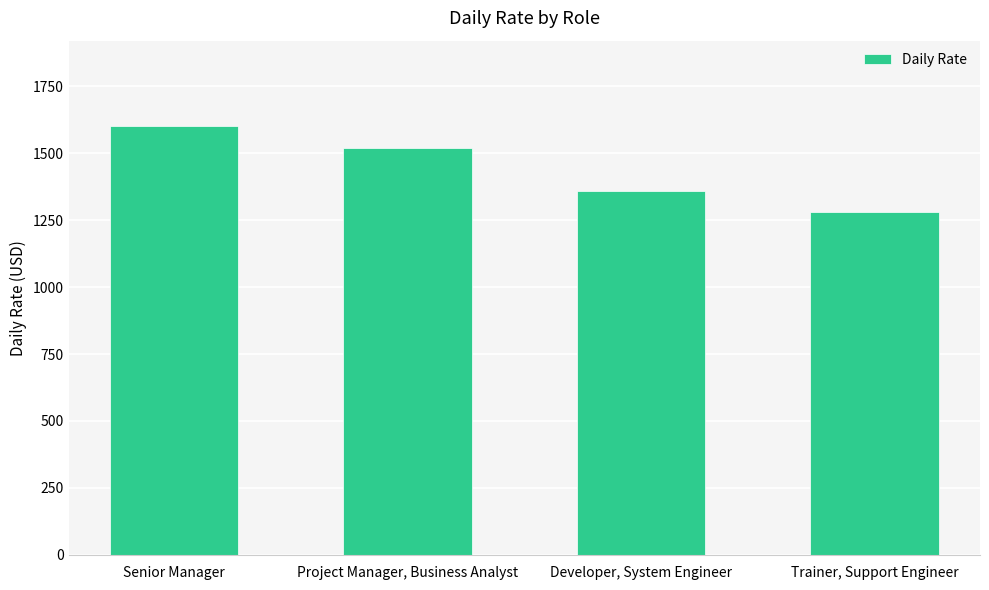

Read the value at Senior Manager, to the nearest 10.

1600